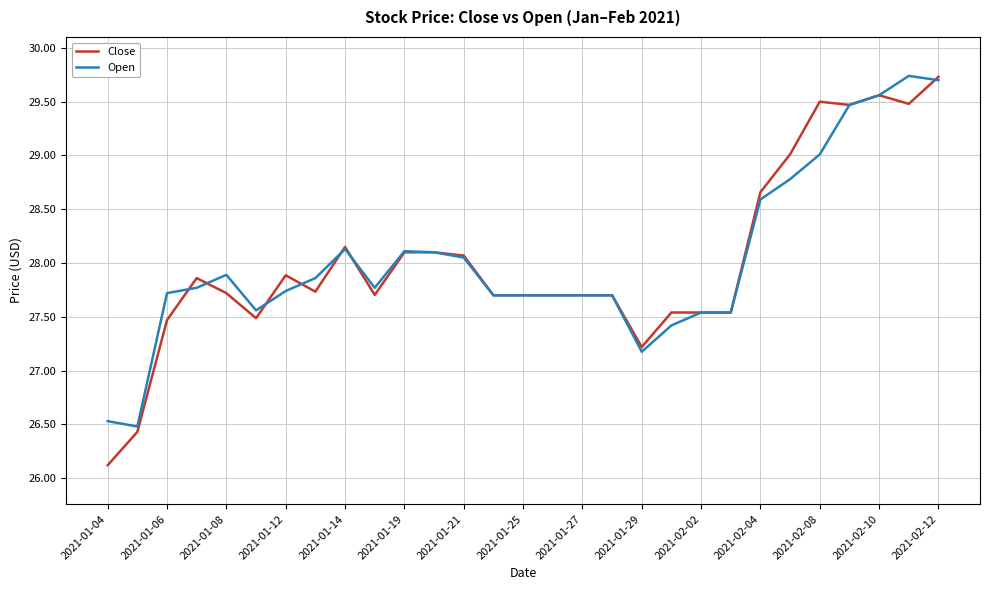

Which series has the widest spread of values?

Close